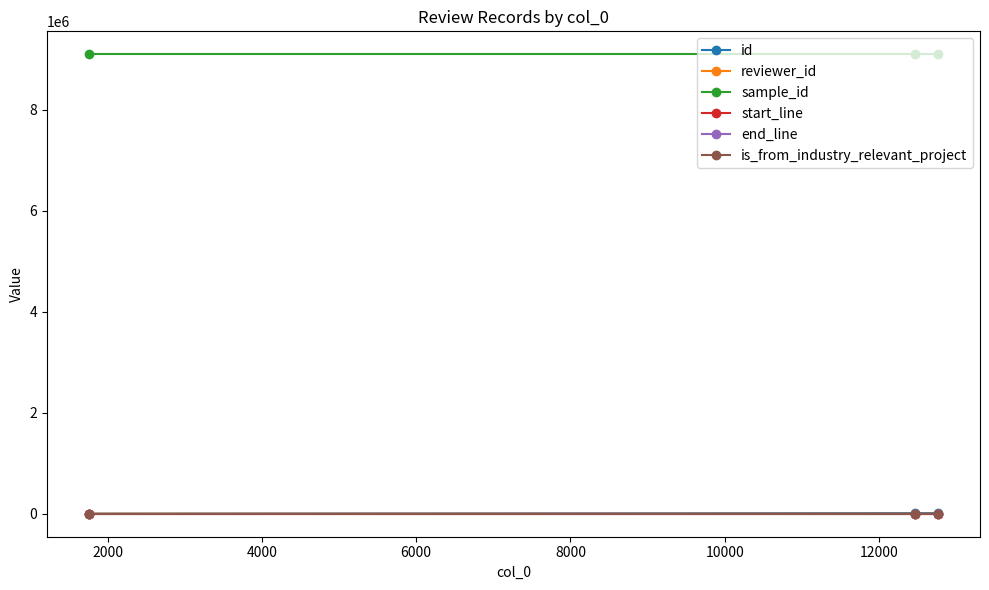

At how many categories does at least one series exceed 7844049?

3